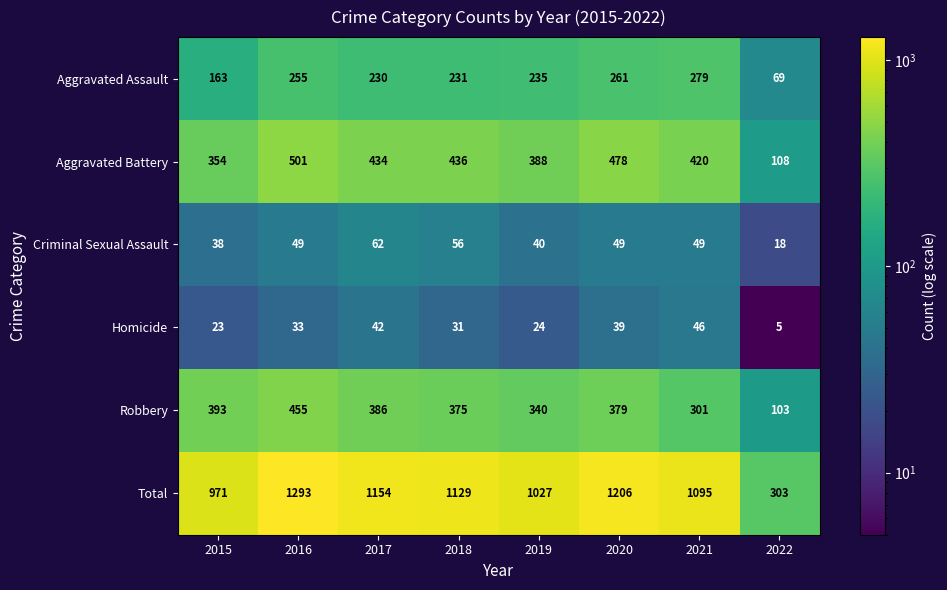

Which series has the largest total across all categories?

Total